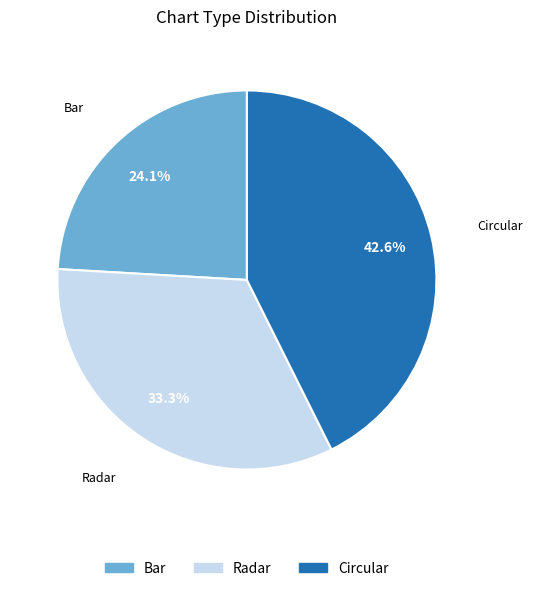

What is the ratio of the value at Circular to the value at Bar?

1.8